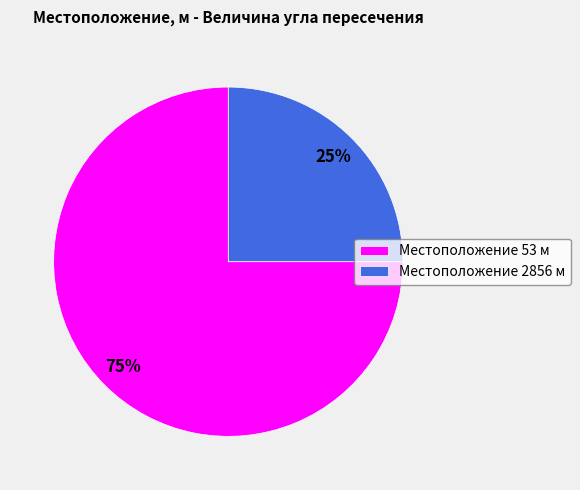

To the nearest percent, what percentage of the pie is Местоположение 53 м?

75%